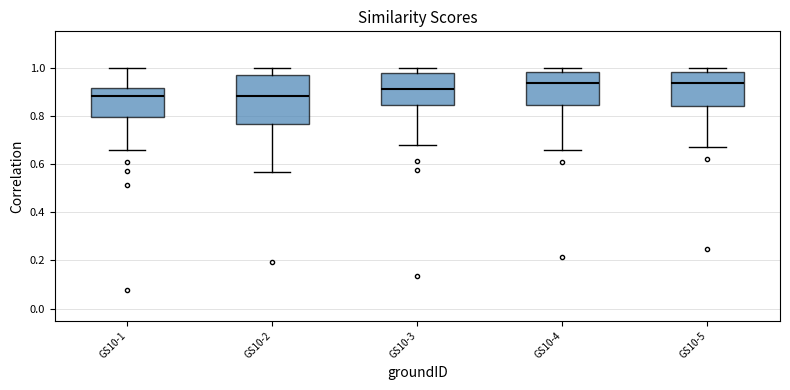

Reading left to right, transcribe this box plot: for each box, give where its median line is, the range the box spans, and where its two whiskers end, as read against the y-axis. The values are not printed on the chart, so give them approximately, as read against the axis.

GS10-1: median 0.88, box 0.80 to 0.92, whiskers 0.66 to 1.00
GS10-2: median 0.88, box 0.76 to 0.96, whiskers 0.56 to 1.00
GS10-3: median 0.92, box 0.84 to 0.98, whiskers 0.68 to 1.00
GS10-4: median 0.94, box 0.84 to 0.98, whiskers 0.66 to 1.00
GS10-5: median 0.94, box 0.84 to 0.98, whiskers 0.68 to 1.00